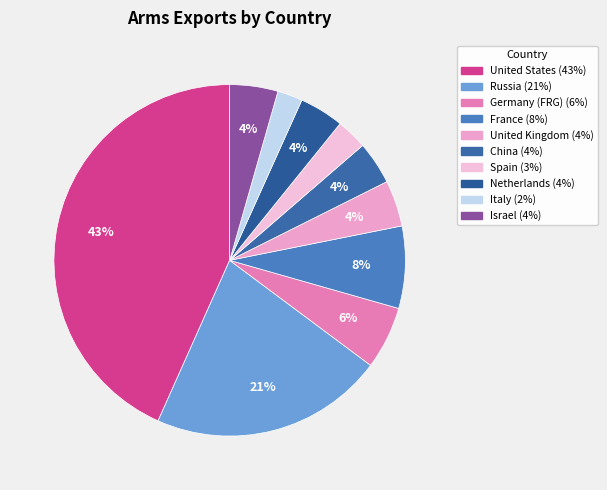

Approximately how many times larger is the value at Italy compared to Russia?

0.1